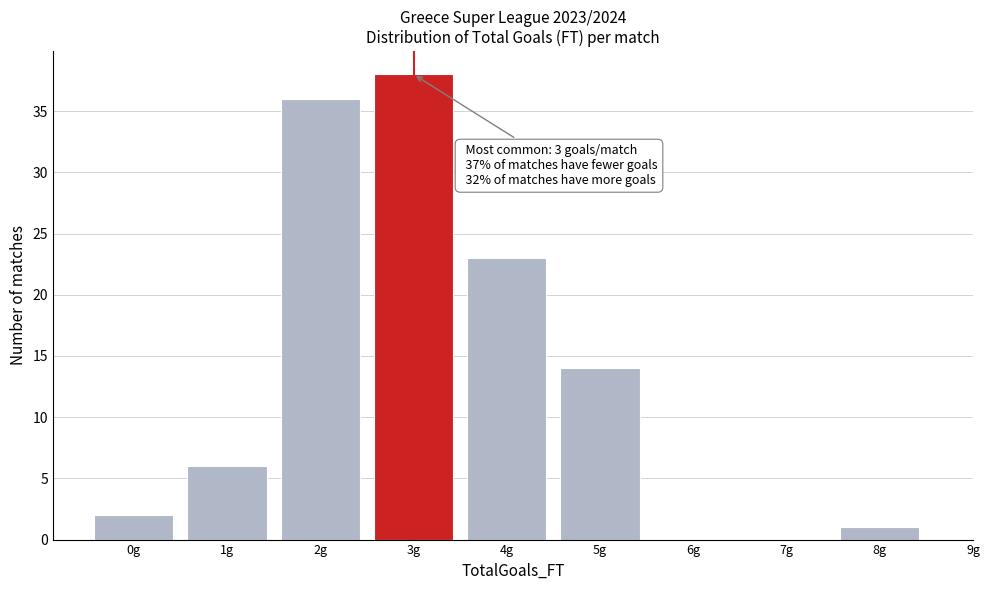

Over which range of the x-axis is the bar tallest?

2.5 to 3.5